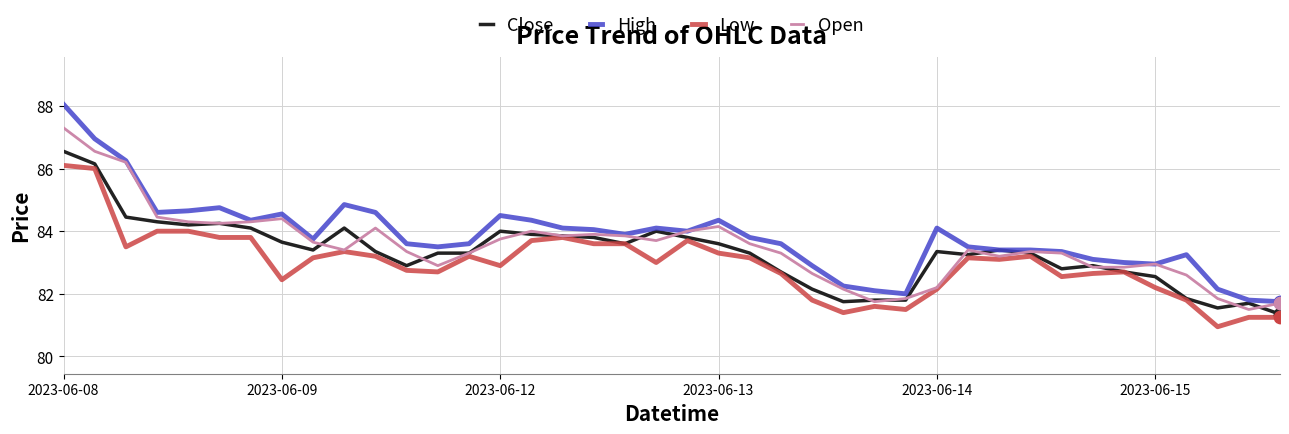

Which series has the largest range (max minus min)?

High